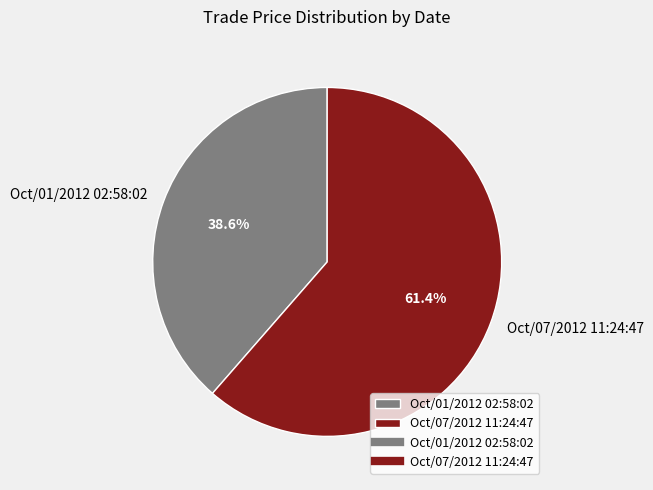

Does any single category account for the majority?

Yes